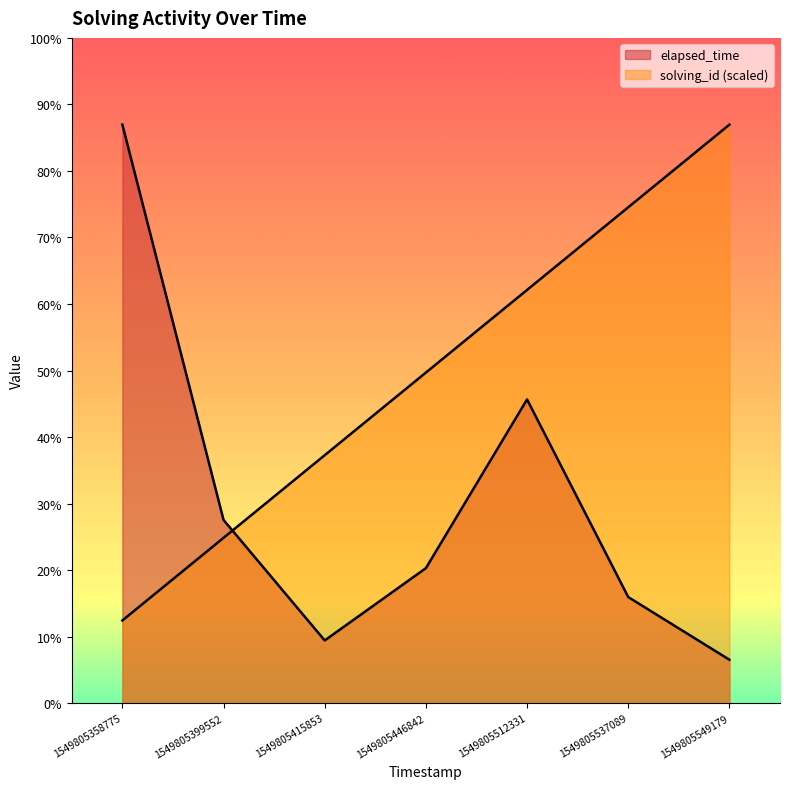

Does the chart have visible grid lines?

No